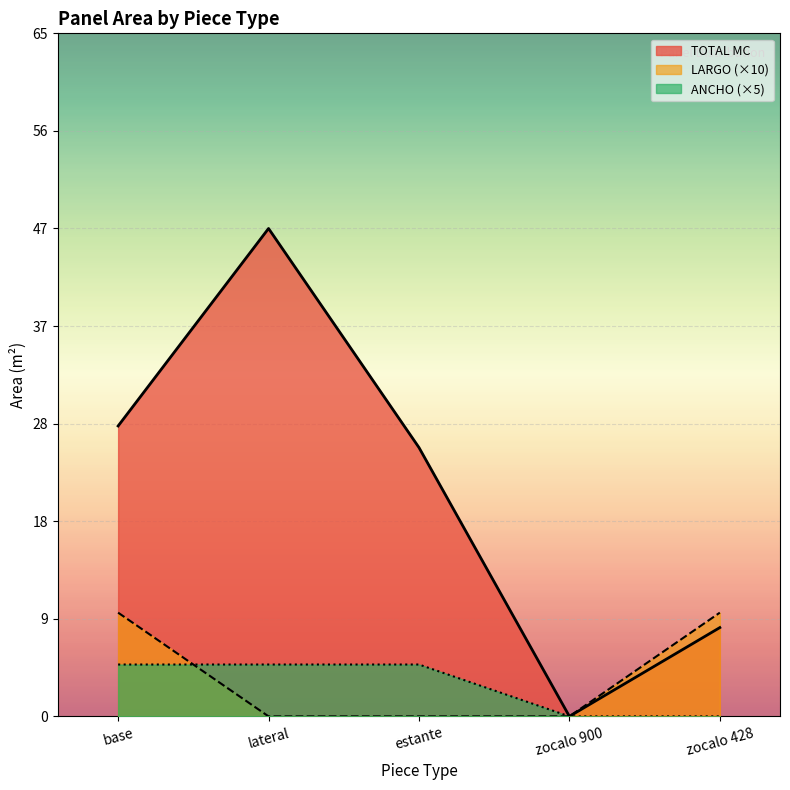

Does the chart display data point markers on the line(s)?

No